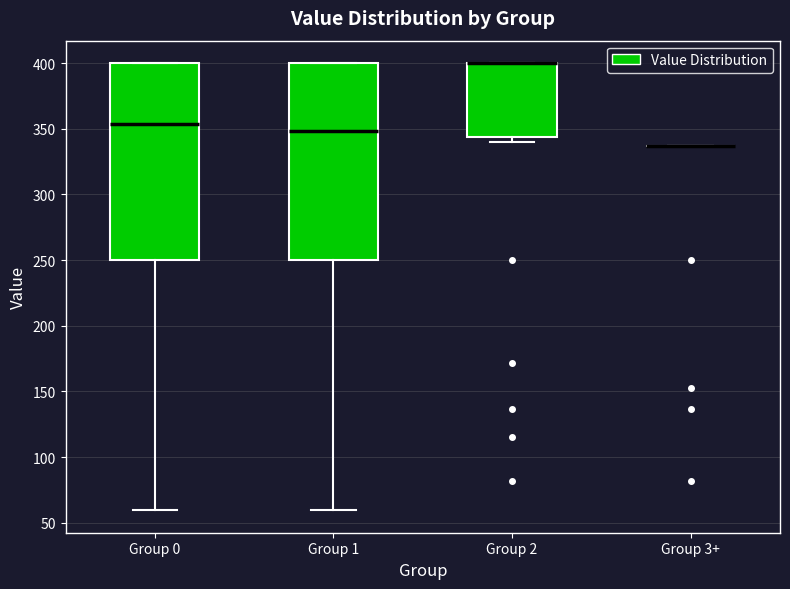

Reading left to right, read every box against the y-axis: the position of its median line, the range the box covers, and the ends of its whiskers. The values are not printed on the chart, so give them approximately, as read against the axis.

Group 0: median 355, box 250 to 400, whiskers 60 to 400
Group 1: median 350, box 250 to 400, whiskers 60 to 400
Group 2: median 400 (drawn on the box's upper edge), box 345 to 400, whiskers 340 to 400
Group 3+: box collapsed to a line at 335, whiskers 335 to 335